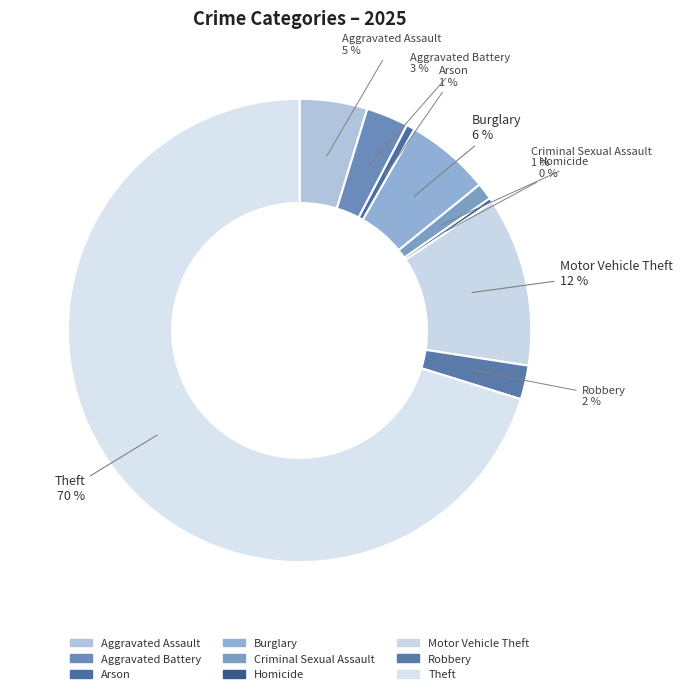

Which category has the biggest portion of the pie?

Theft